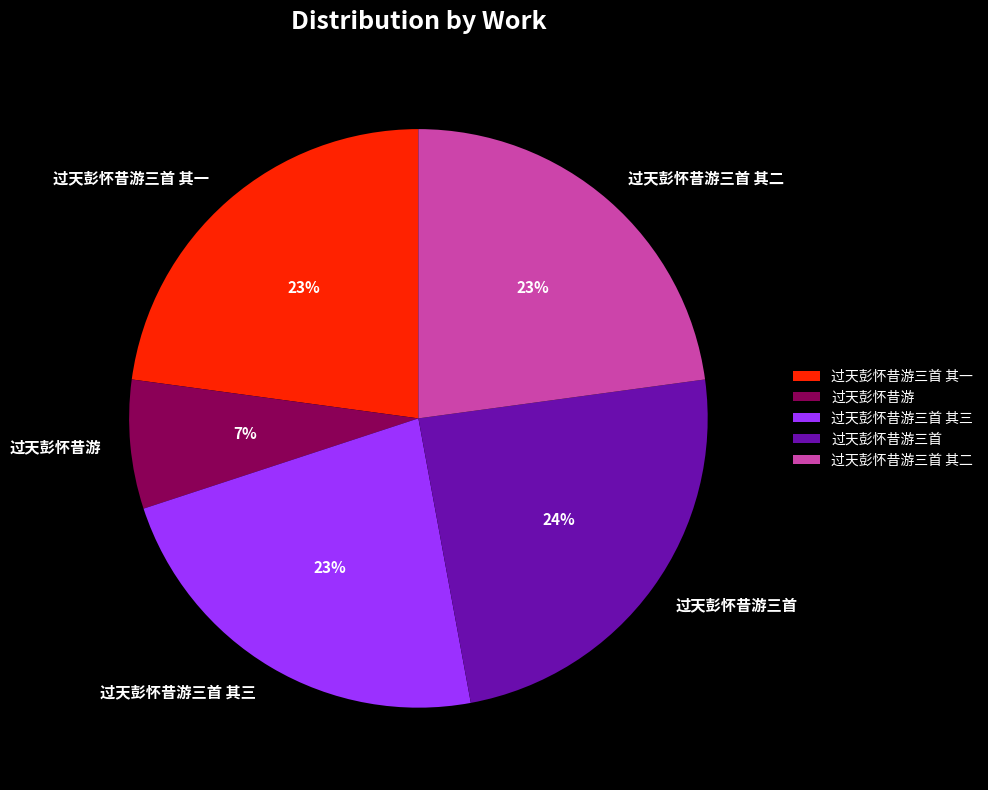

True or false: 过天彭怀昔游 accounts for 20% of the total.

False